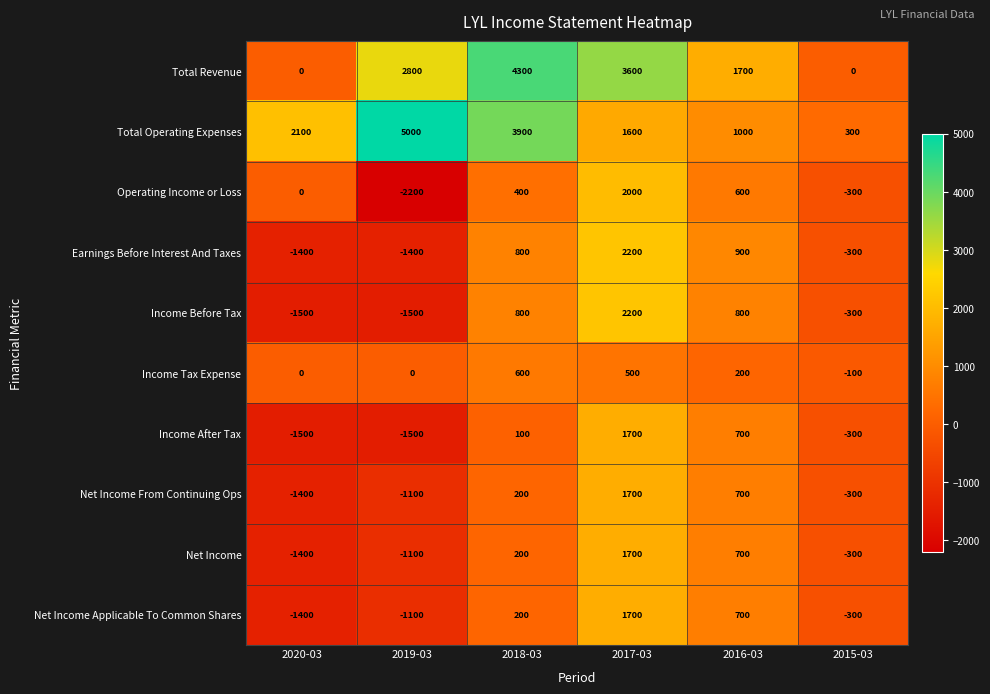

How many categories are shown in the chart?

6